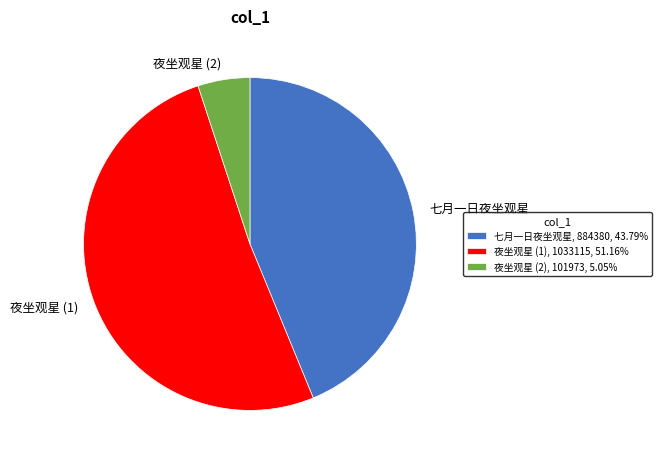

Do 夜坐观星 (2) and 七月一日夜坐观星 together represent more than half of the pie?

No